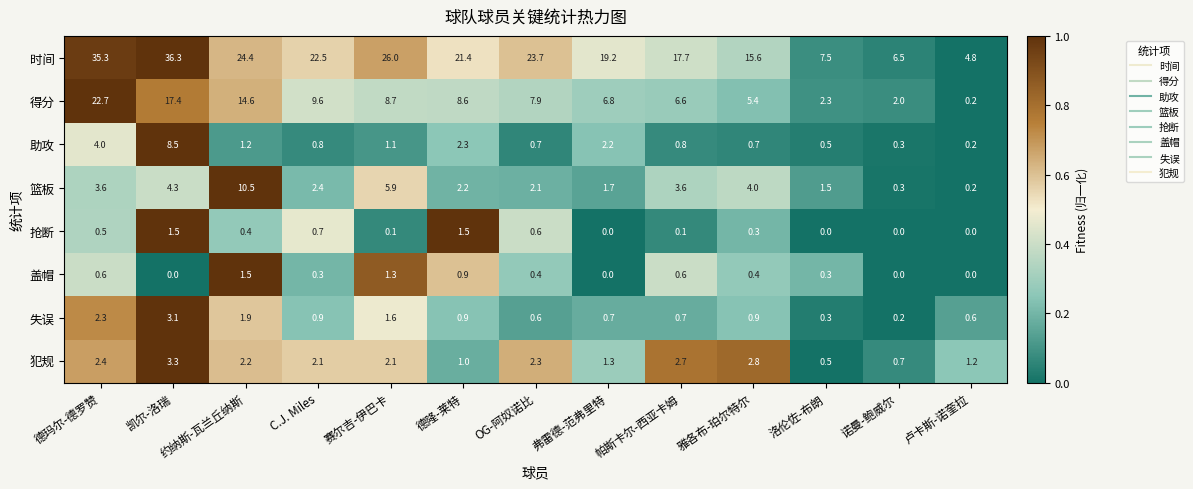

How many data points does each series have?

13